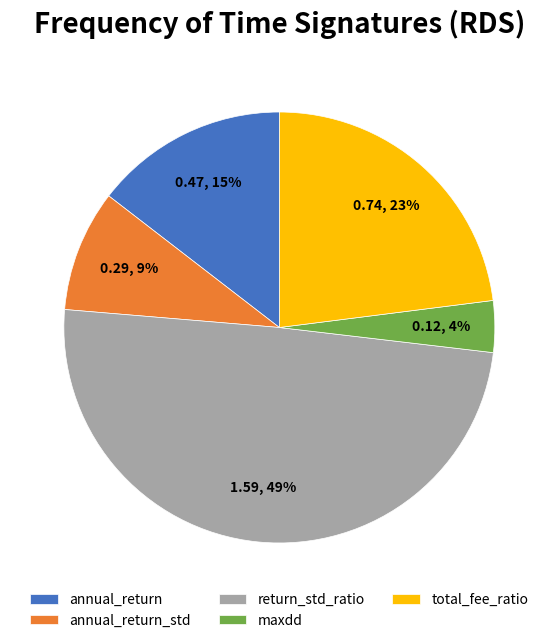

To the nearest percent, what is the average slice percentage?

20%